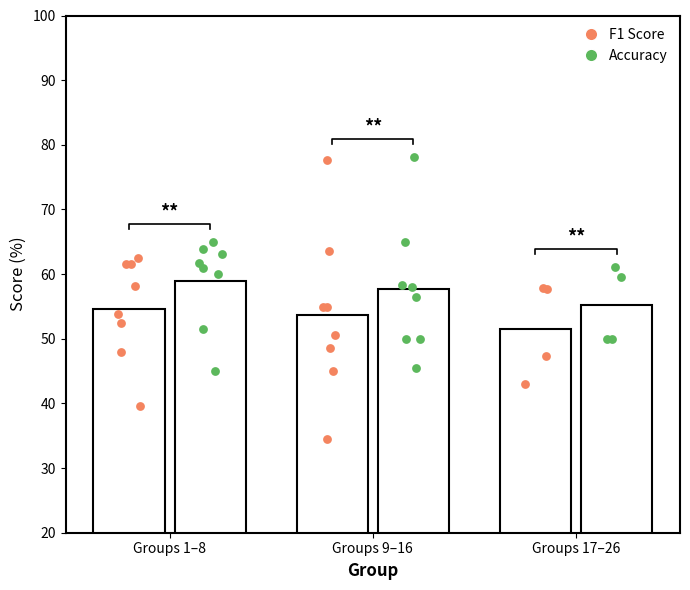

Is the value of Accuracy at Groups 9–16 greater than the value of F1 Score at Groups 1–8?

Yes